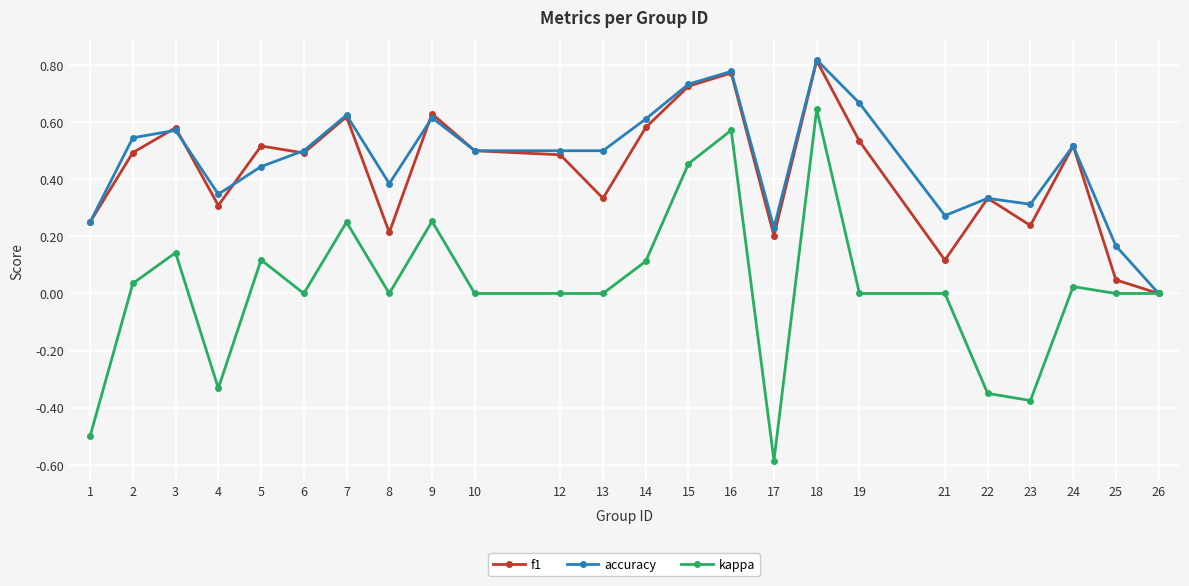

What is the value of the kappa point at the 1st from the left?

-0.5